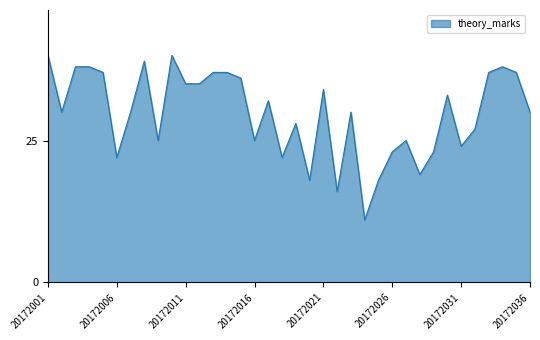

What is the greatest value displayed?

40